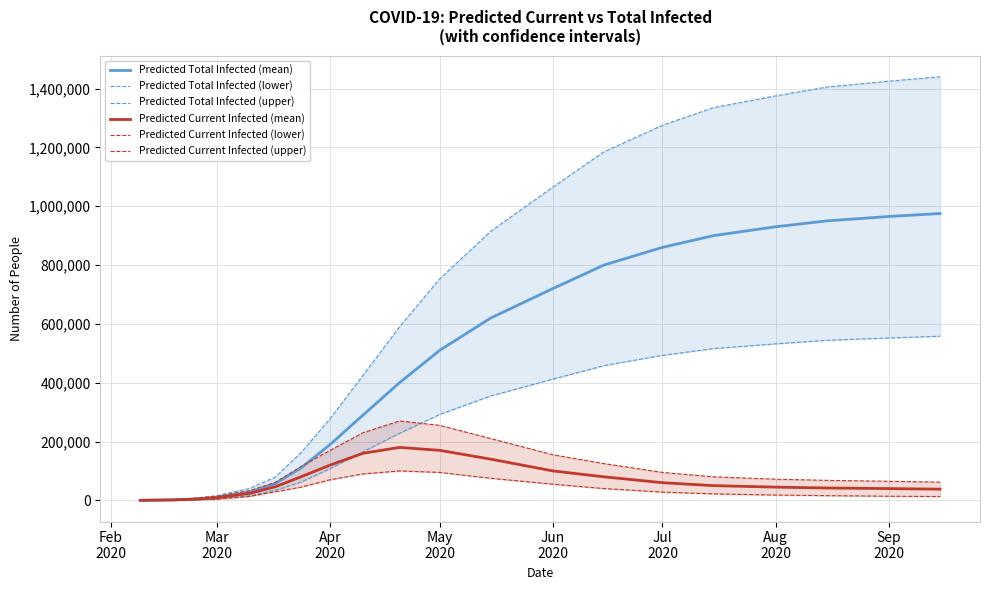

What is the highest value of the Predicted Total Infected (mean) series?

975000